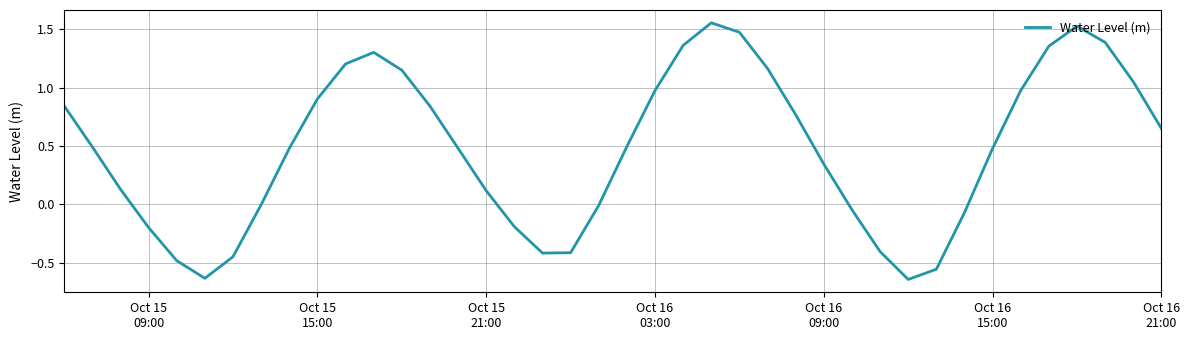

Is this an area chart (filled region under the line)?

No